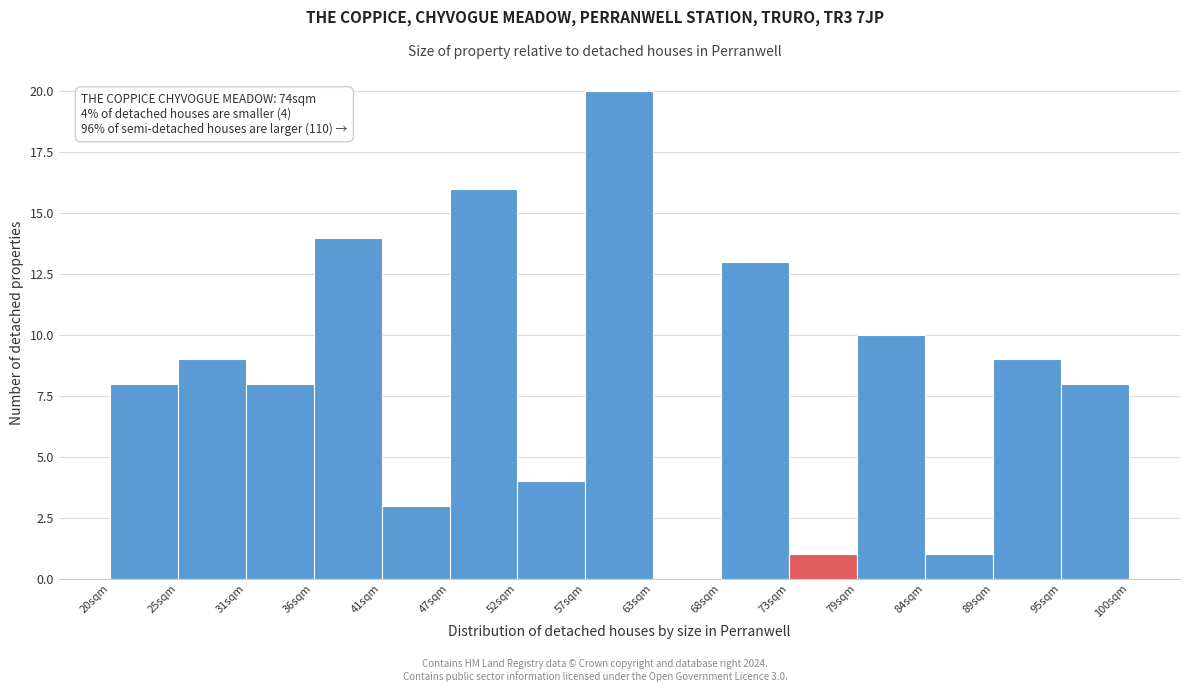

Which range on the x-axis has the tallest bar?

57 to 63